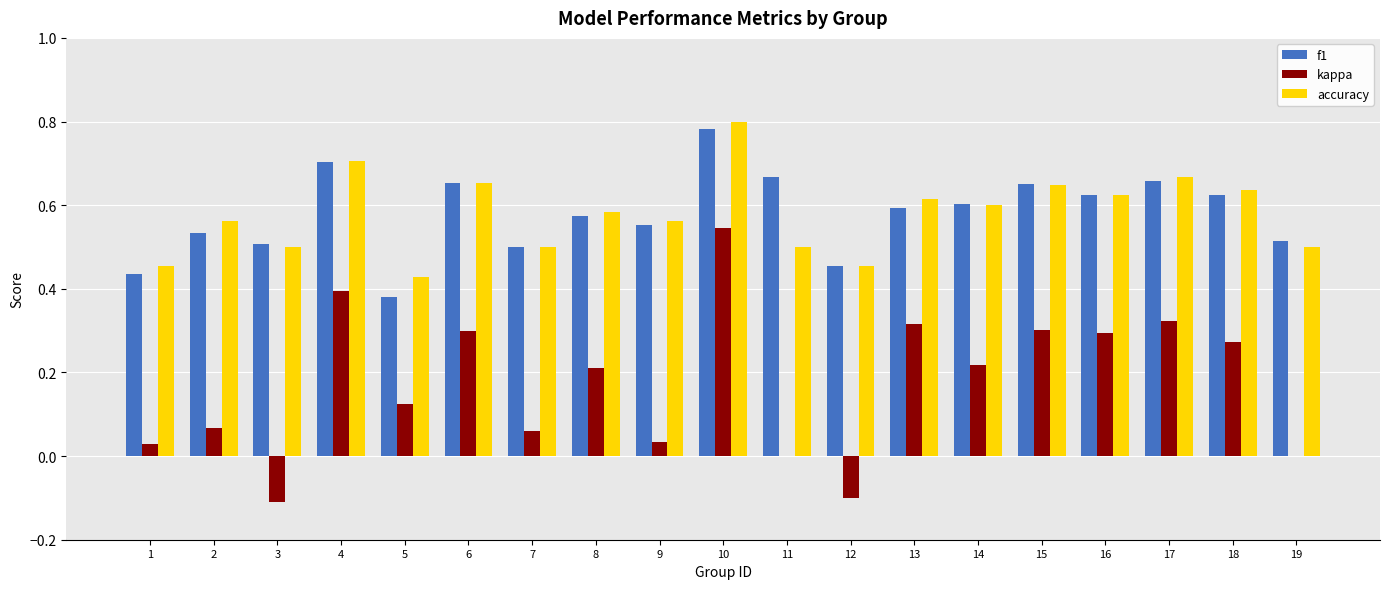

At which category is the sum across all series the highest?

10